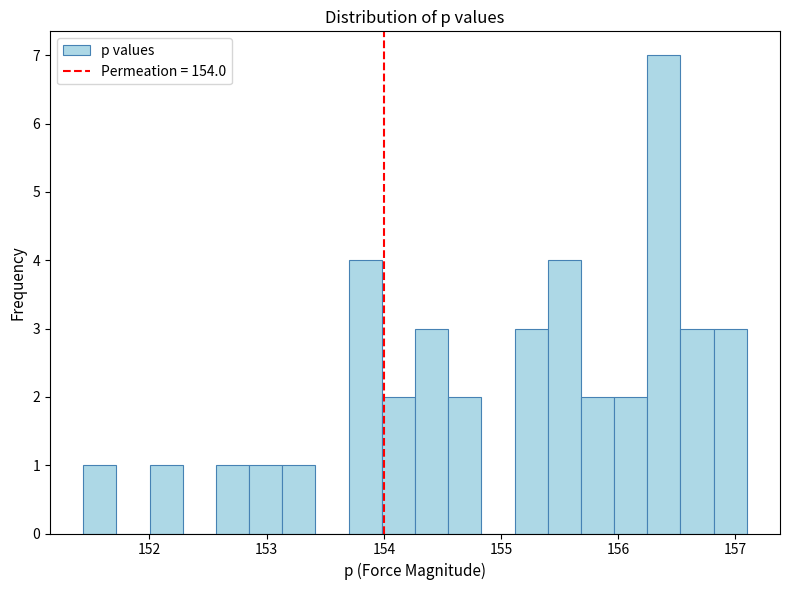

Around what value on the x-axis is the tallest bar? Give the approximate position of its centre, as read against the axis.

156.4